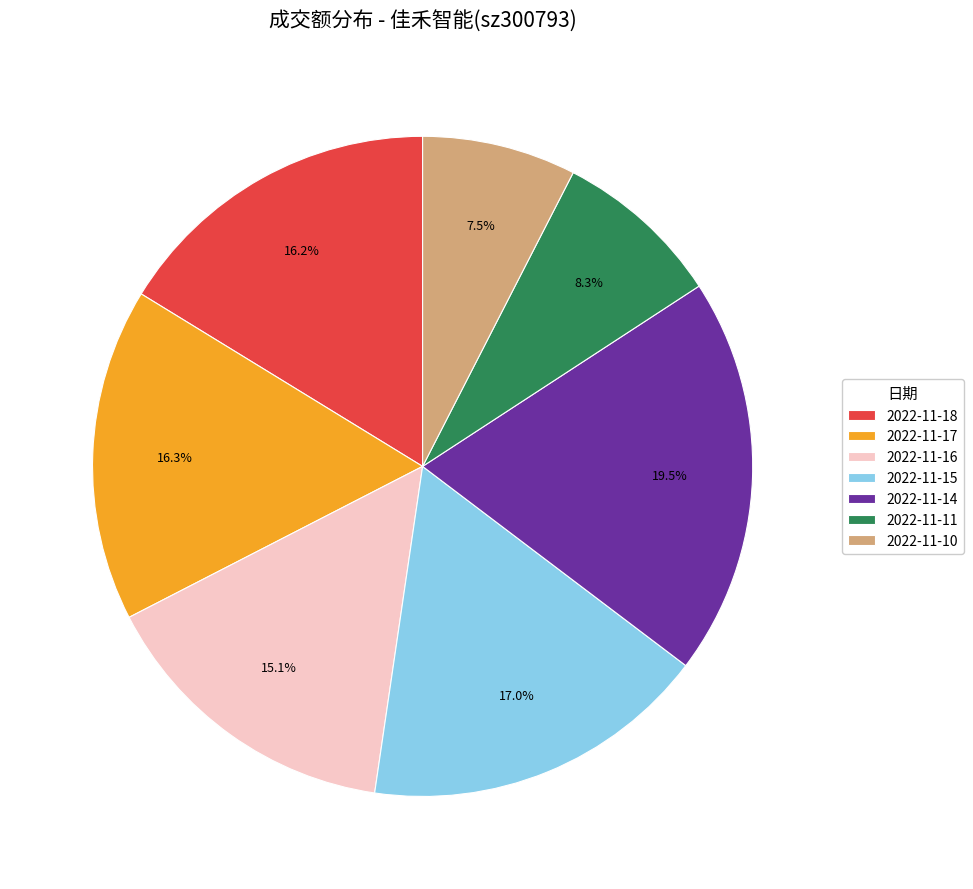

How many slices are in this pie chart?

7